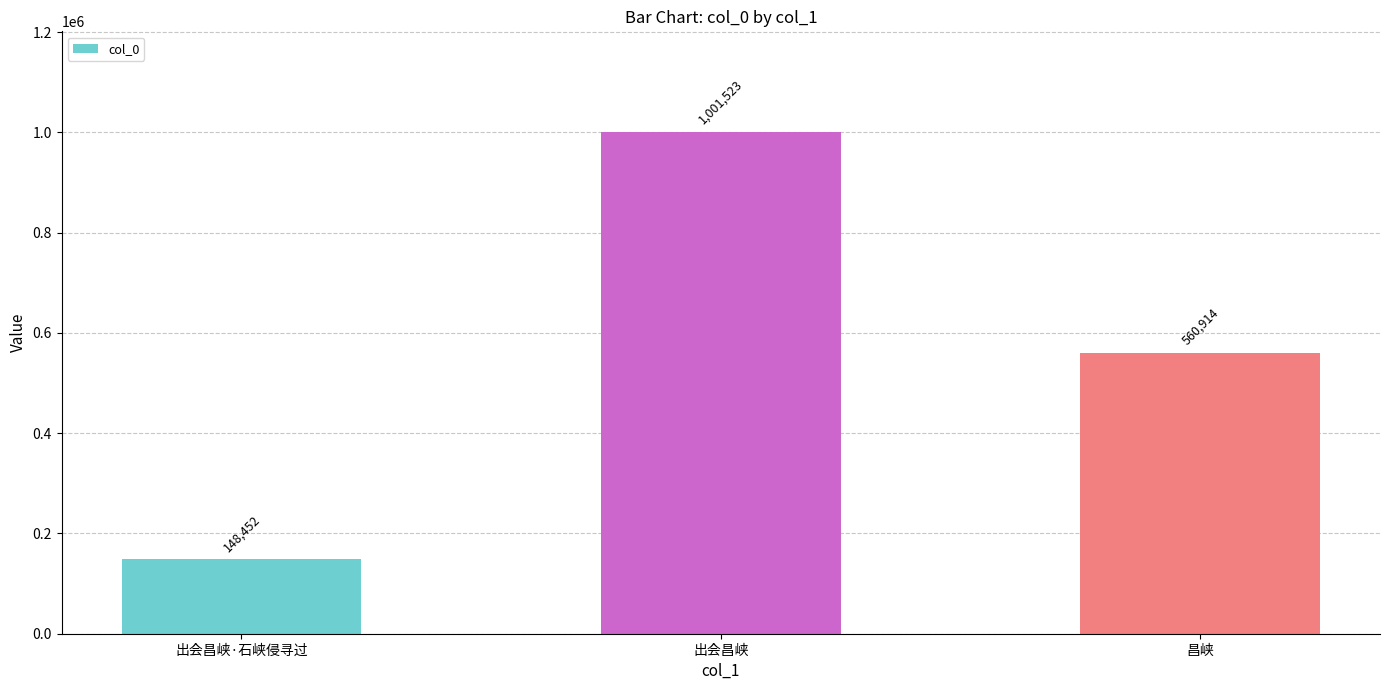

Count the number of data series in this chart.

1